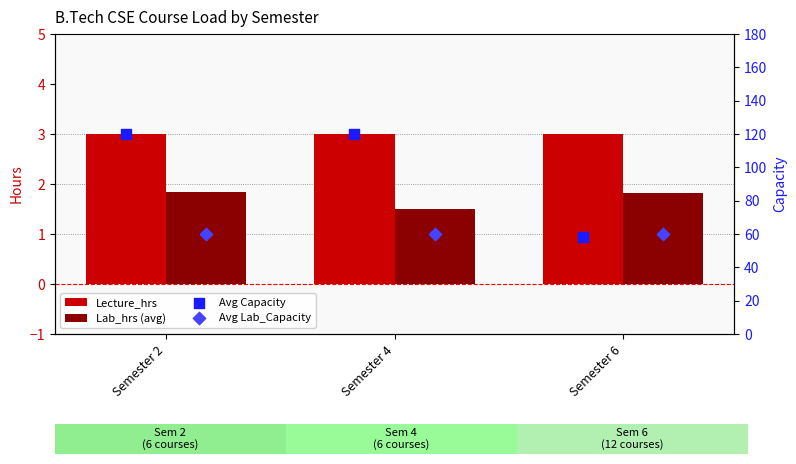

Which series reaches the minimum Y coordinate?

Lab_hrs (avg)